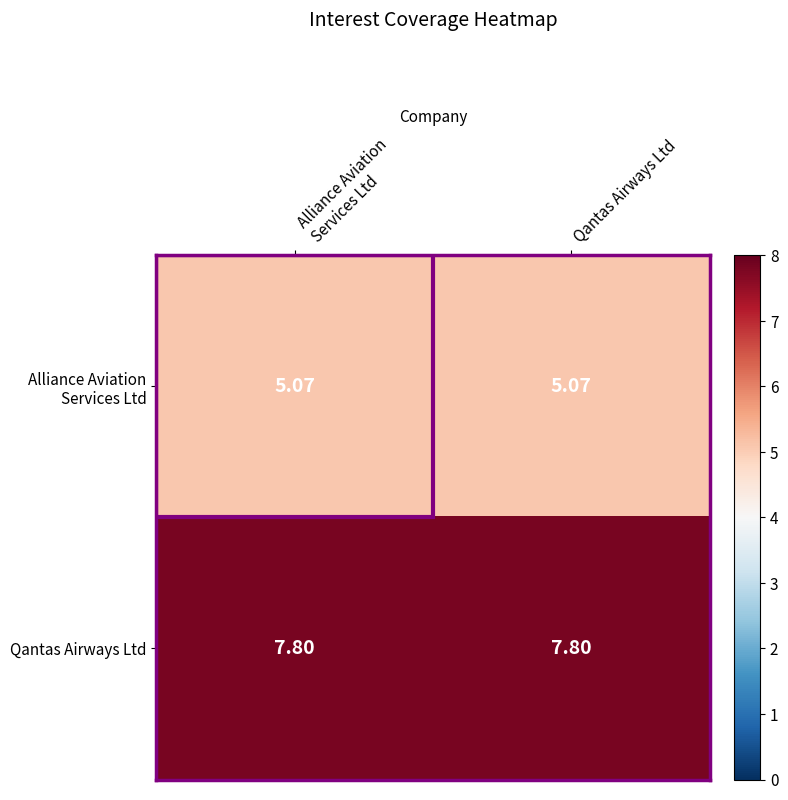

Which series has the largest total across all categories?

Qantas Airways Ltd